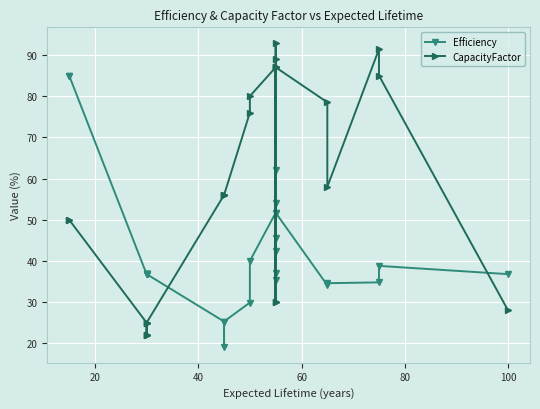

List the series in order of their overall mean, lowest first.

Efficiency, CapacityFactor